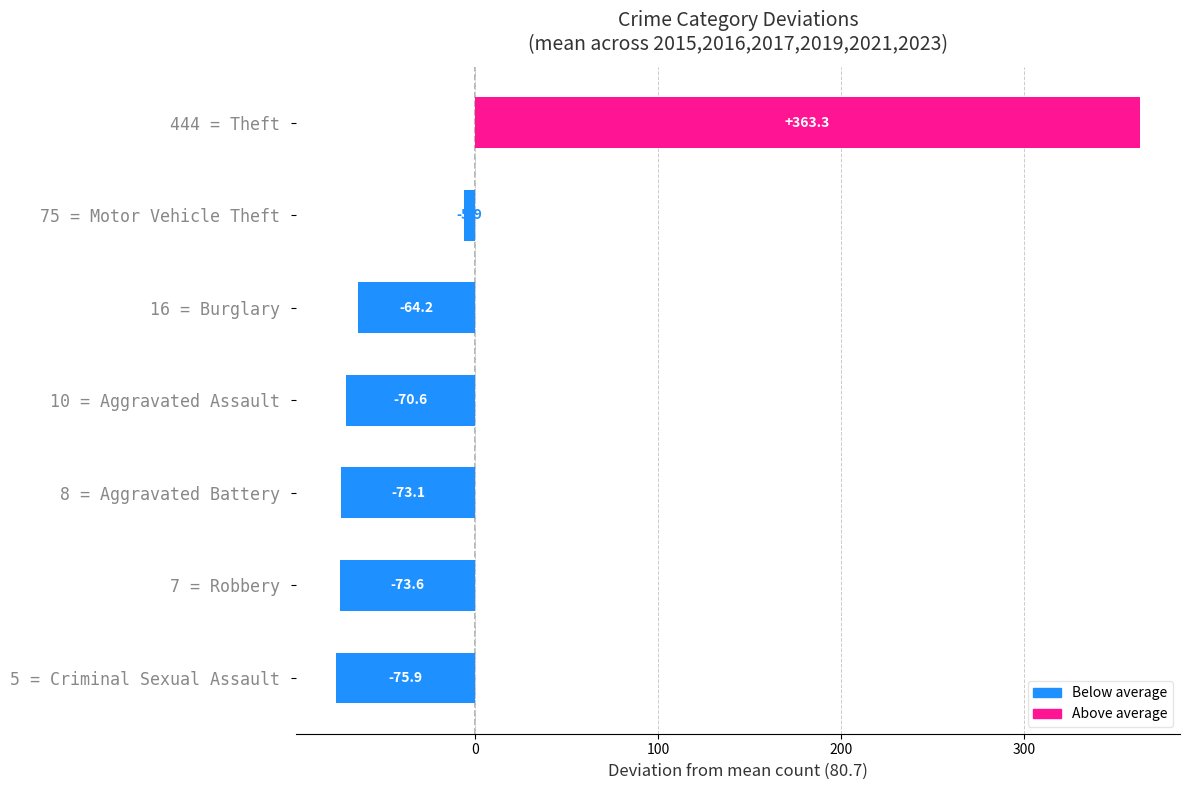

Where is the data nearest to the value 143?

75 = Motor Vehicle Theft